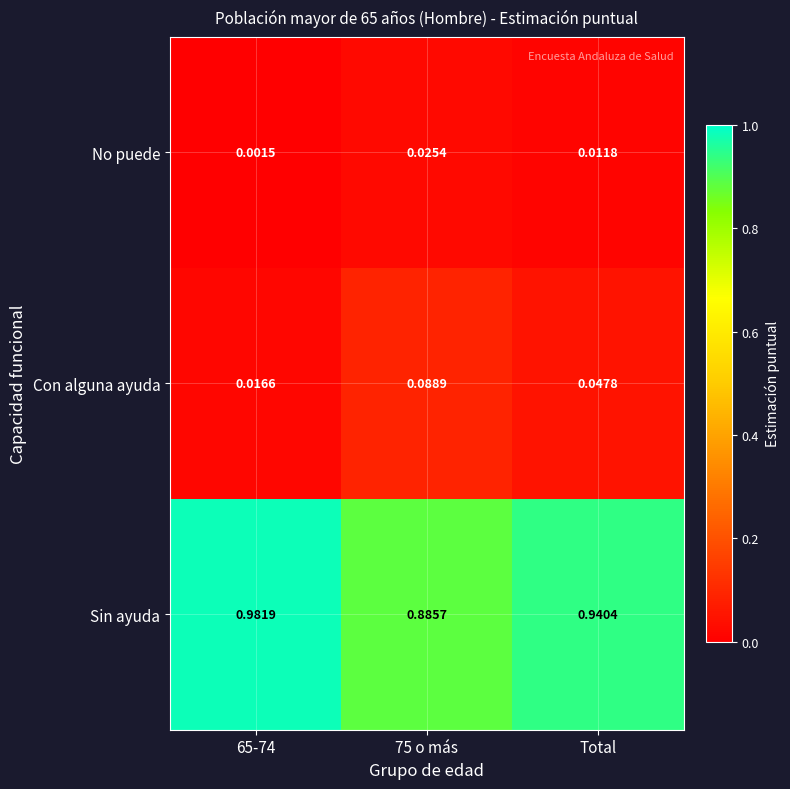

Which series has the largest range (max minus min)?

Sin ayuda